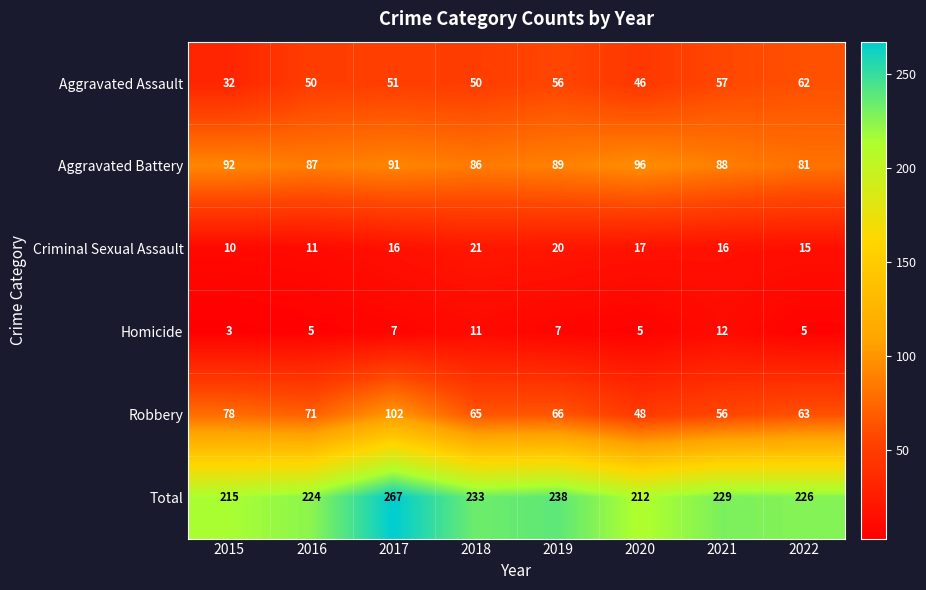

What is the average value of the Aggravated Battery series?

89